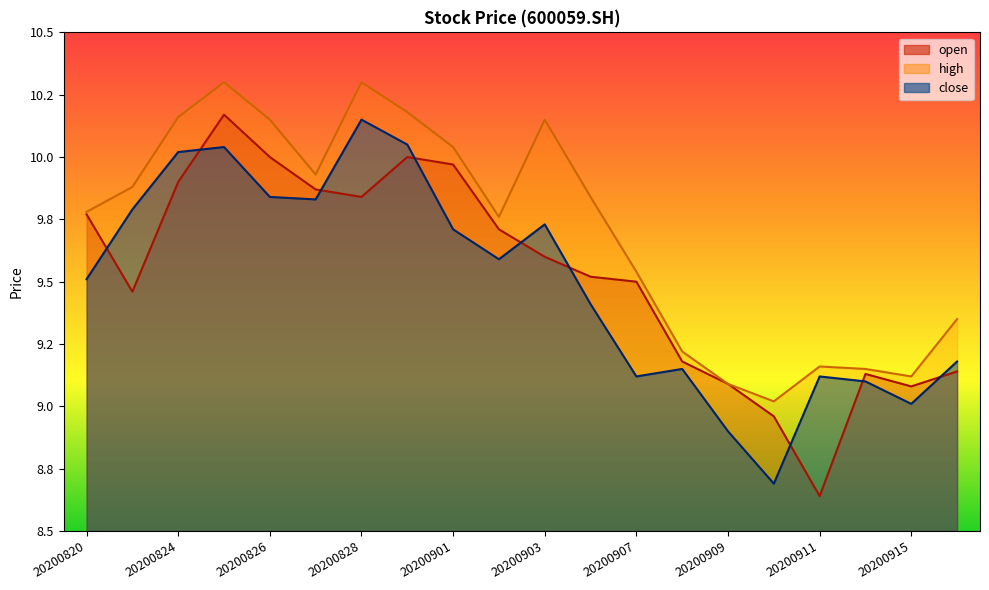

What is the difference between the highest and lowest values at 20200826?

0.3